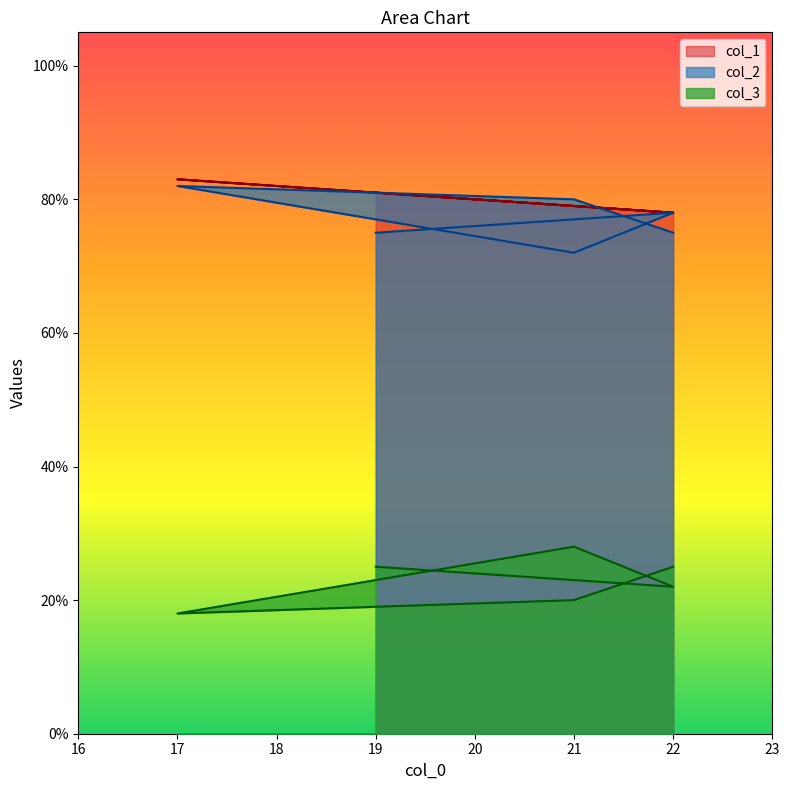

At which category does the chart reach its minimum across all series?

17